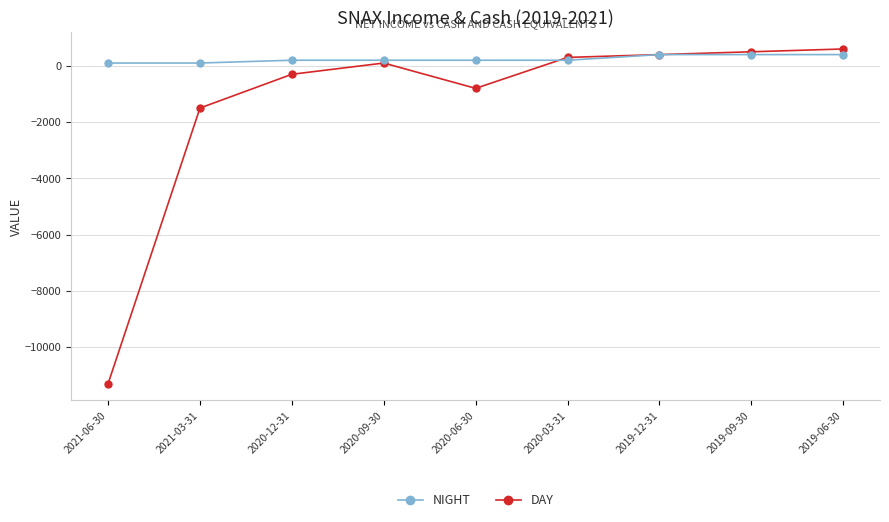

What is the average value of the NIGHT series?

244